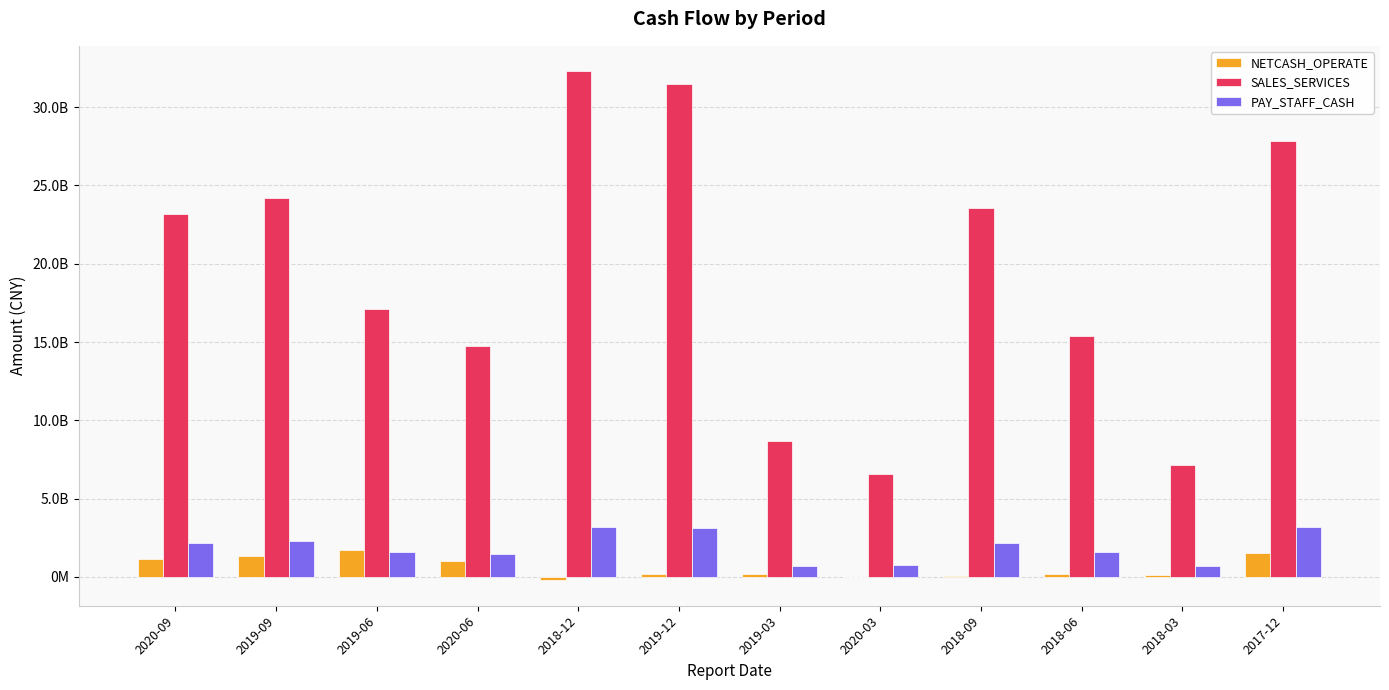

Reading left to right, what are all the values shown in this chart?

NETCASH_OPERATE: 113542165.3	132563600.2	170173610.6	102859589.0	-21667476.1	16621742.9	17822031.6	1678100.4	7055611.5	16067407.8	12615704.7	153484643.4
SALES_SERVICES: 2319013529.5	2418126797.1	1709715643.5	1472036692.6	3229466905.6	3151292947.8	869681289.9	657184369.6	2359098938.1	1538074801.2	711994202.0	2783278607.6
PAY_STAFF_CASH: 215798292.6	232069266.3	156094228.4	143434865.8	318961164.7	313924261.8	69681043.0	73276681.4	213813666.6	160965887.4	67972185.0	317457303.9